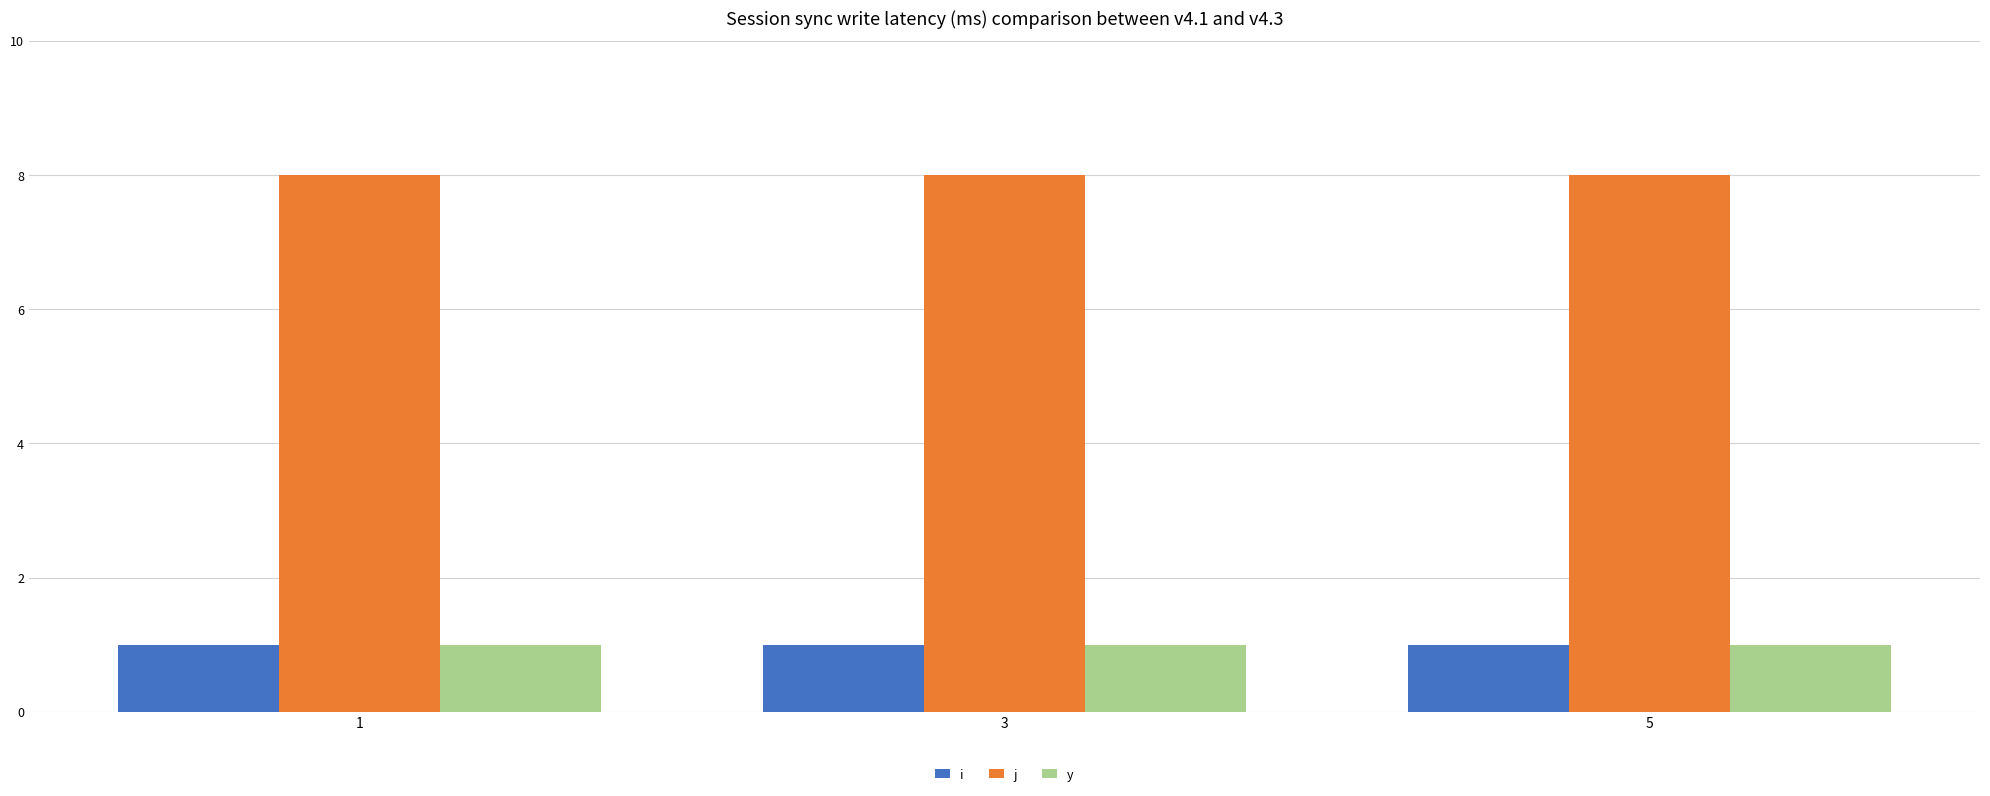

Which series has the largest total across all categories?

j